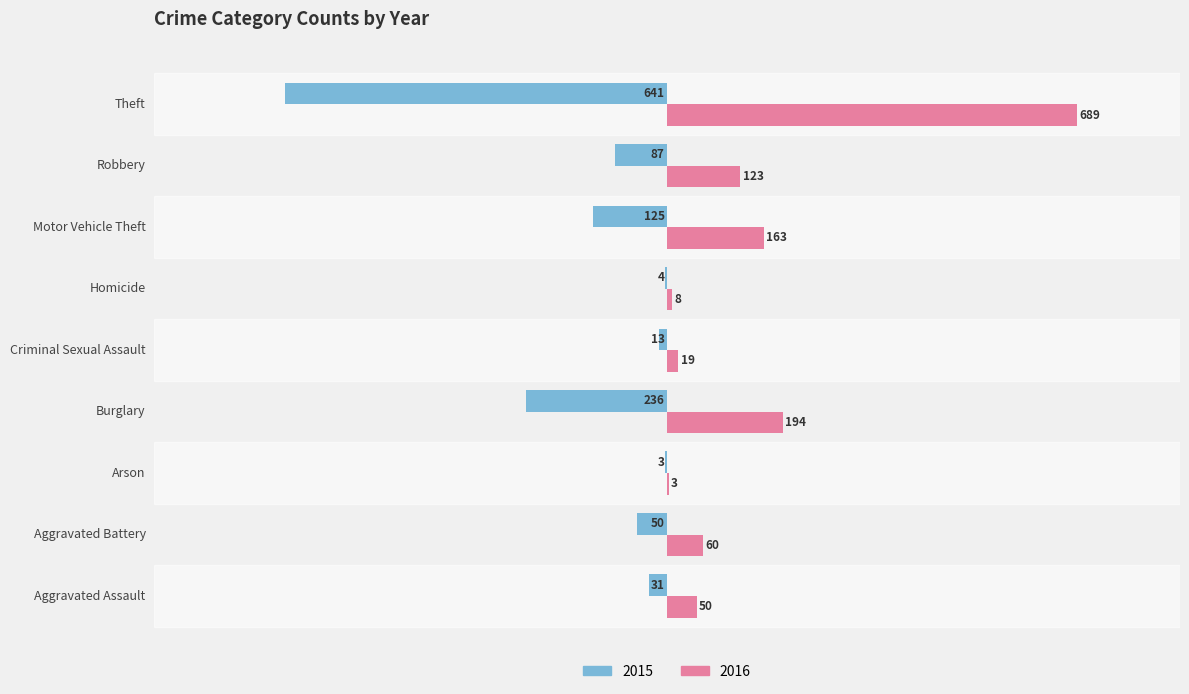

True or false: 2015 has a value of -31 at Aggravated Assault.

True